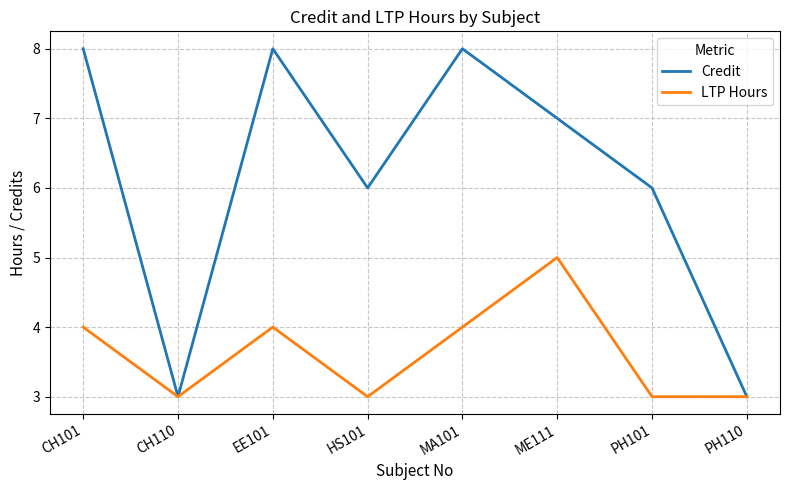

True or false: Credit has a value of 4 at PH110.

False